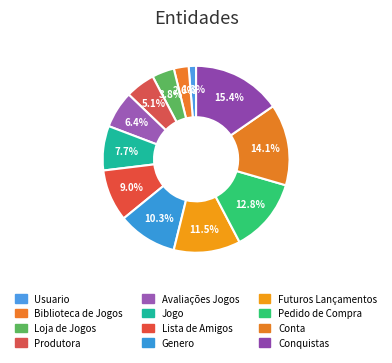

Combined, what portion of the pie is Futuros Lançamentos and Conquistas?

26.9%